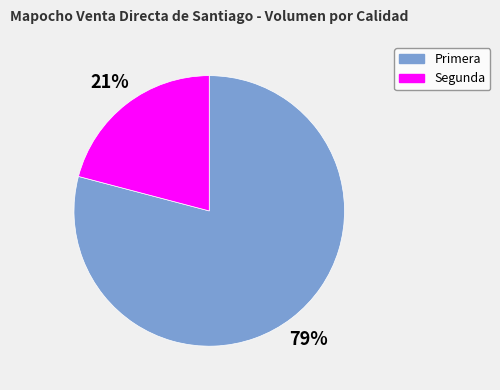

What percentage is the Segunda slice, to the nearest percent?

21%